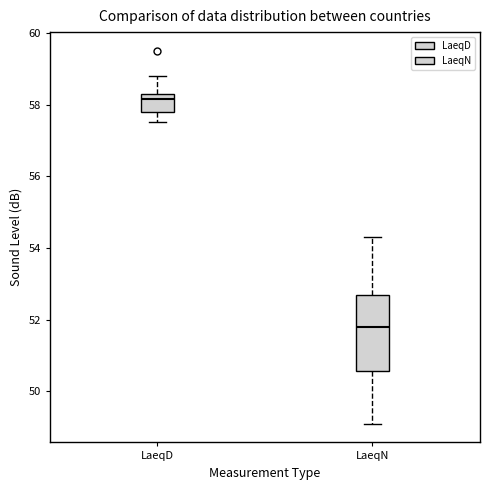

Where does the upper whisker of the box for LaeqD end on the y-axis? The values are not printed on the chart, so give them approximately, as read against the axis.

58.8